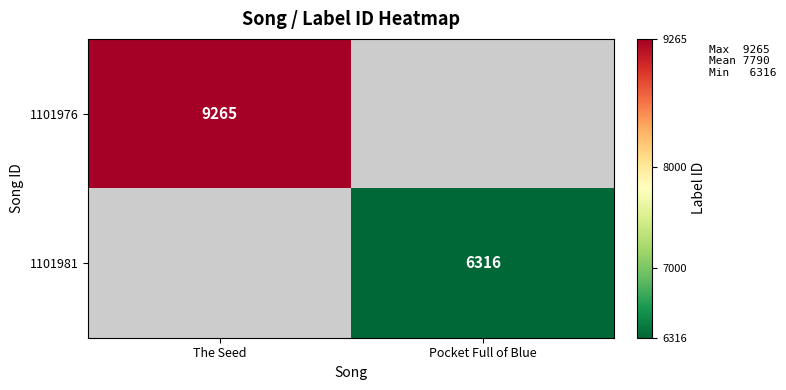

Is the value of 1101976 at The Seed greater than the value of 1101981 at Pocket Full of Blue?

Yes